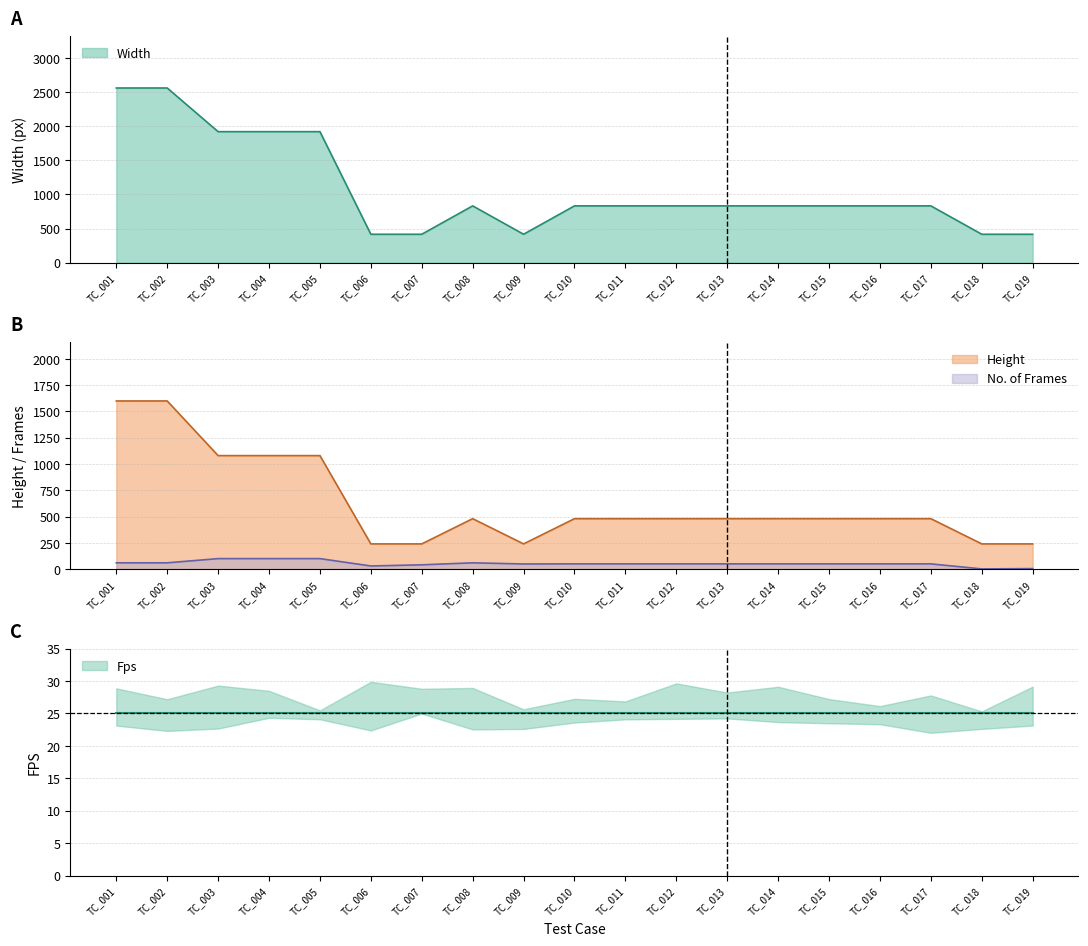

What is the value of the No. of Frames point at the 11th from the left?

50